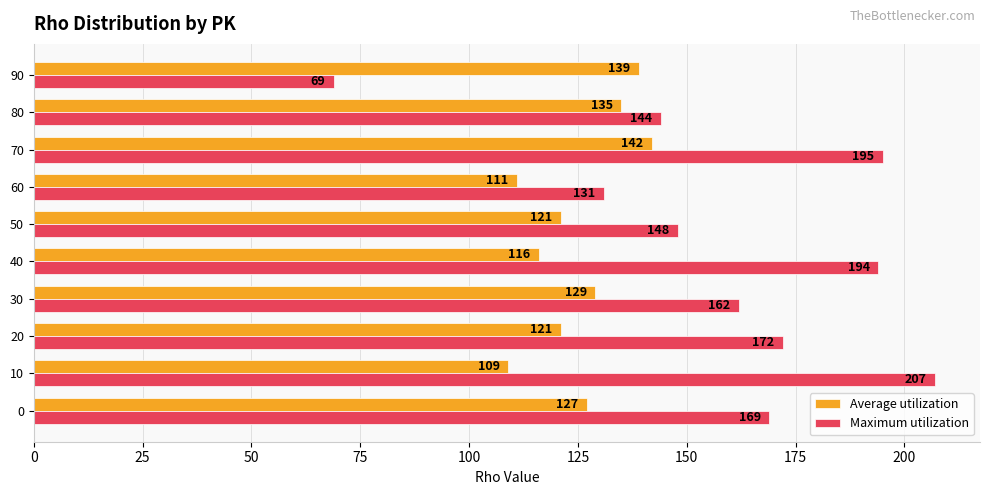

The value of Maximum utilization at 60 is 131. True or false?

True